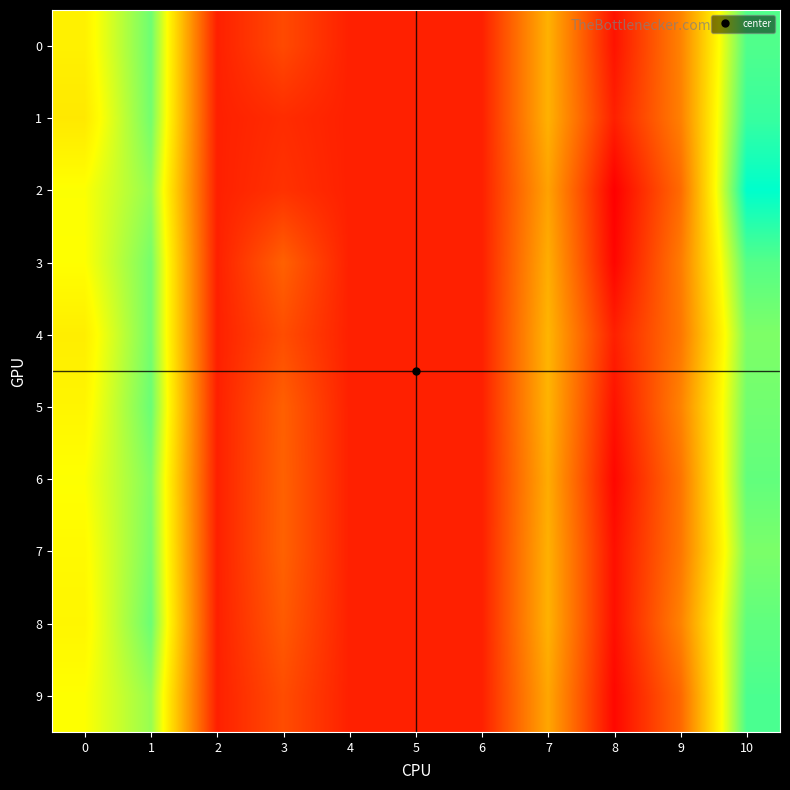

Reading left to right, list all the values displayed in this chart.

0: 0=0.1	1=0.1	2=0.0	3=0.0	4=0.0	5=0.0	6=0.0	7=0.0	8=-0.0	9=0.0	10=0.1
1: 0=0.1	1=0.1	2=0.0	3=0.0	4=0.0	5=0.0	6=0.0	7=0.0	8=0.0	9=0.0	10=0.1
2: 0=0.1	1=0.1	2=0.0	3=0.0	4=0.0	5=0.0	6=0.0	7=0.0	8=-0.0	9=0.0	10=0.1
3: 0=0.1	1=0.1	2=0.0	3=0.0	4=0.0	5=0.0	6=0.0	7=0.0	8=-0.0	9=0.0	10=0.1
4: 0=0.1	1=0.1	2=0.0	3=0.0	4=0.0	5=0.0	6=0.0	7=0.0	8=0.0	9=0.0	10=0.1
5: 0=0.1	1=0.1	2=0.0	3=0.0	4=0.0	5=0.0	6=0.0	7=0.0	8=-0.0	9=0.0	10=0.1
6: 0=0.1	1=0.1	2=0.0	3=0.0	4=0.0	5=0.0	6=0.0	7=0.0	8=-0.0	9=0.0	10=0.1
7: 0=0.1	1=0.1	2=0.0	3=0.0	4=0.0	5=0.0	6=0.0	7=0.0	8=-0.0	9=0.0	10=0.1
8: 0=0.1	1=0.1	2=0.0	3=0.0	4=0.0	5=0.0	6=0.0	7=0.0	8=-0.0	9=0.0	10=0.1
9: 0=0.1	1=0.1	2=0.0	3=0.0	4=0.0	5=0.0	6=0.0	7=0.0	8=-0.0	9=0.0	10=0.1